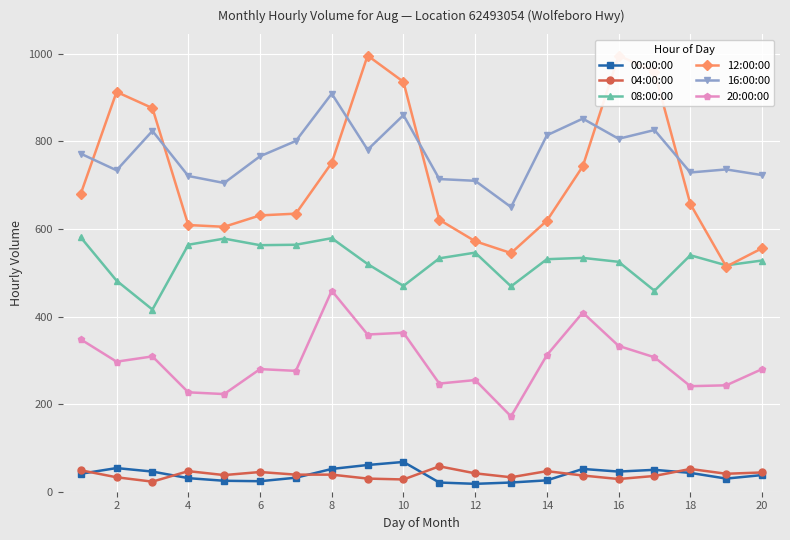

True or false: 08:00:00 has more than 0 interior local peaks.

True